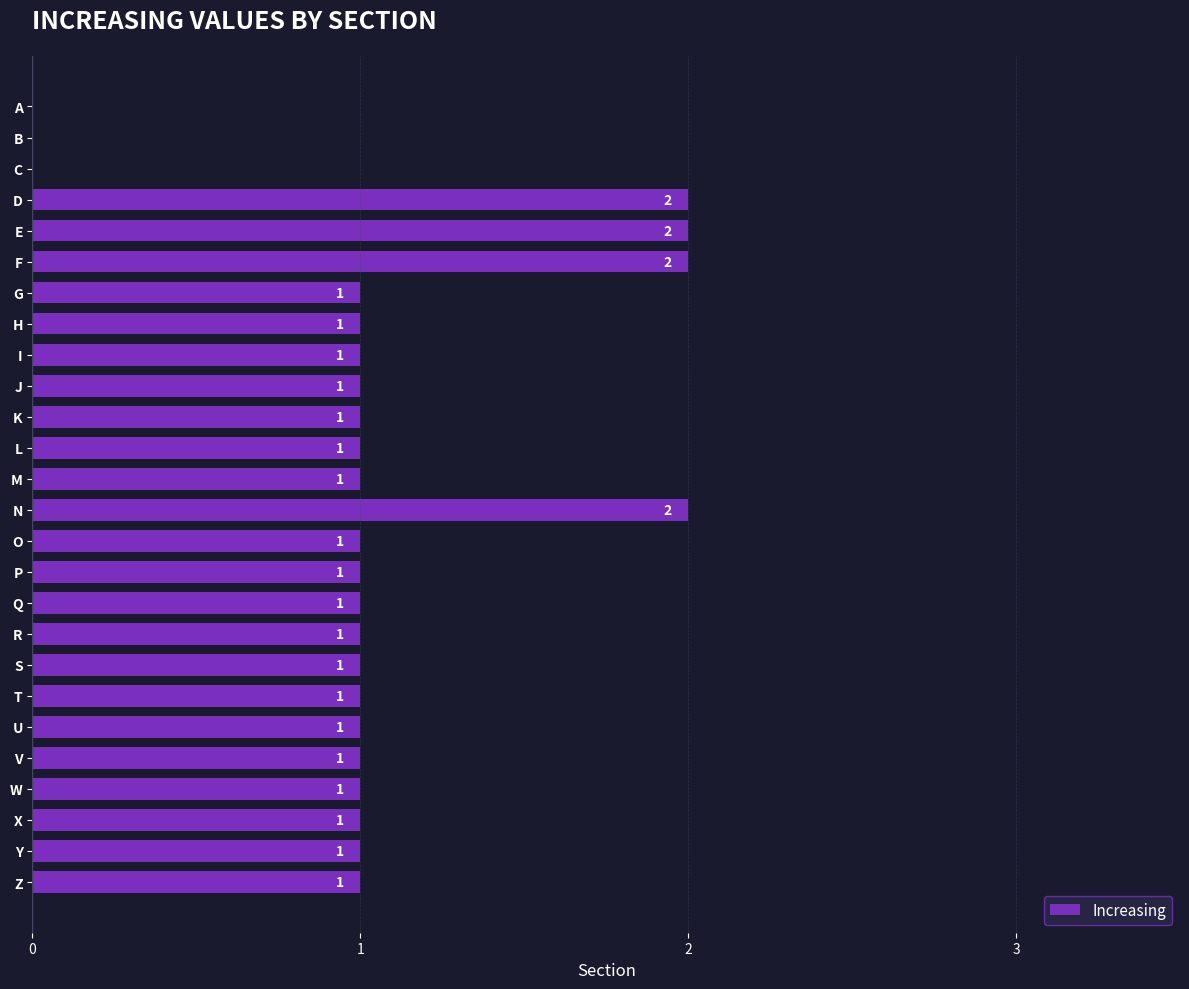

Reading top to bottom, transcribe all the data shown in this chart.

A=0	B=0	C=0	D=2	E=2	F=2	G=1	H=1	I=1	J=1	K=1	L=1	M=1	N=2	O=1	P=1	Q=1	R=1	S=1	T=1	U=1	V=1	W=1	X=1	Y=1	Z=1